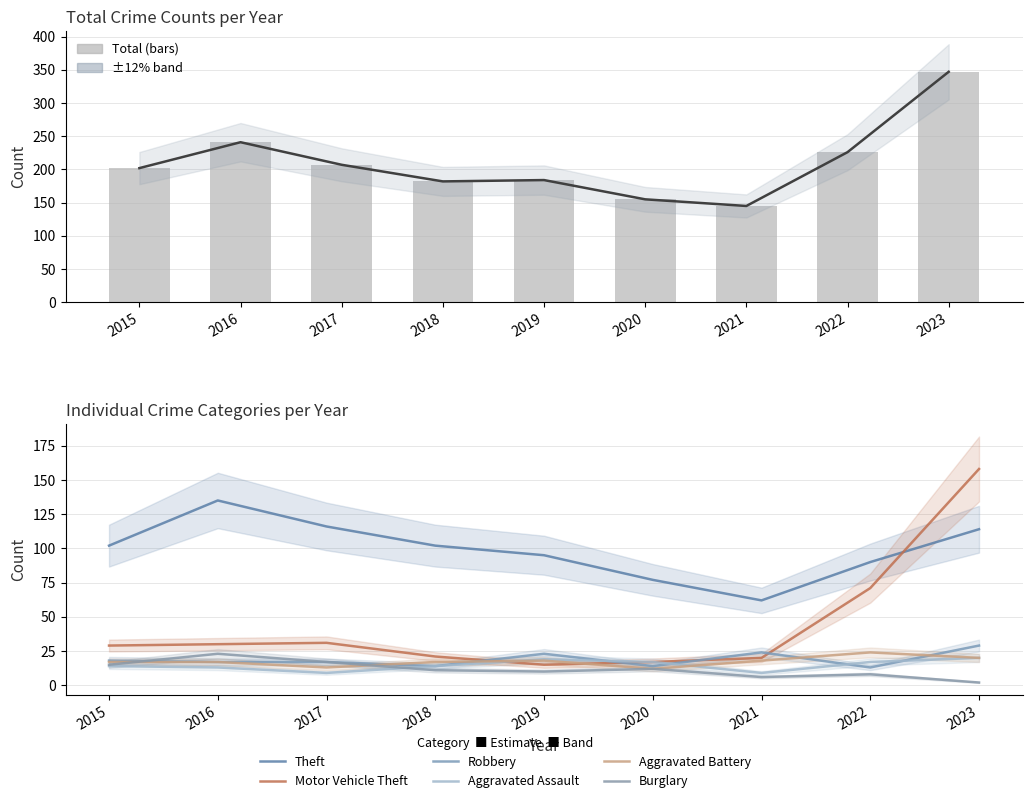

List the series in order of their peak value, lowest first.

Aggravated Assault, Burglary, Aggravated Battery, Robbery, Theft, Motor Vehicle Theft